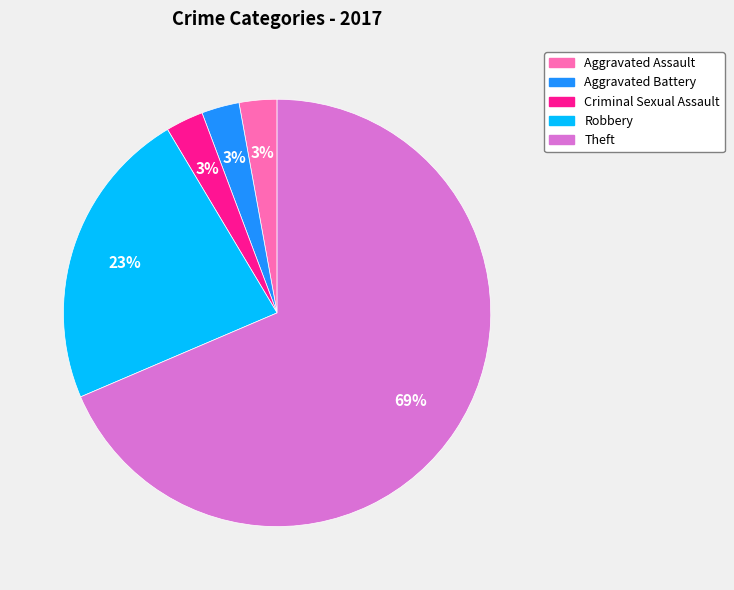

To the nearest percent, what is the average slice percentage?

20%